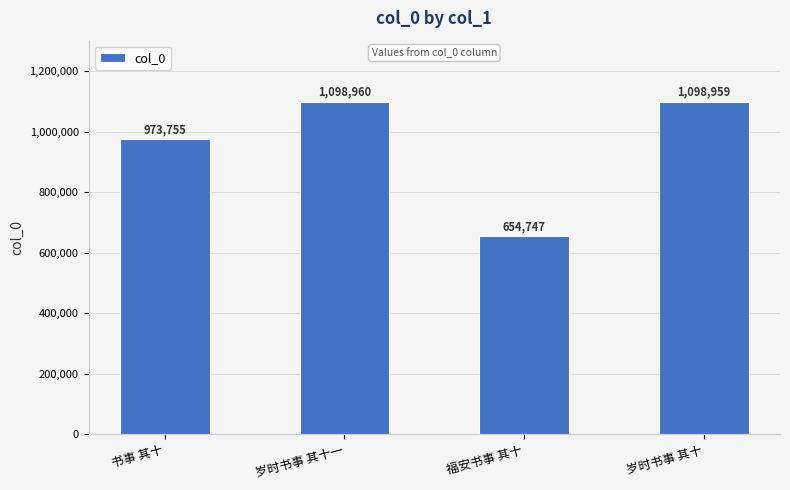

What is the sum of the values at 福安书事 其十 and 岁时书事 其十?

1753706